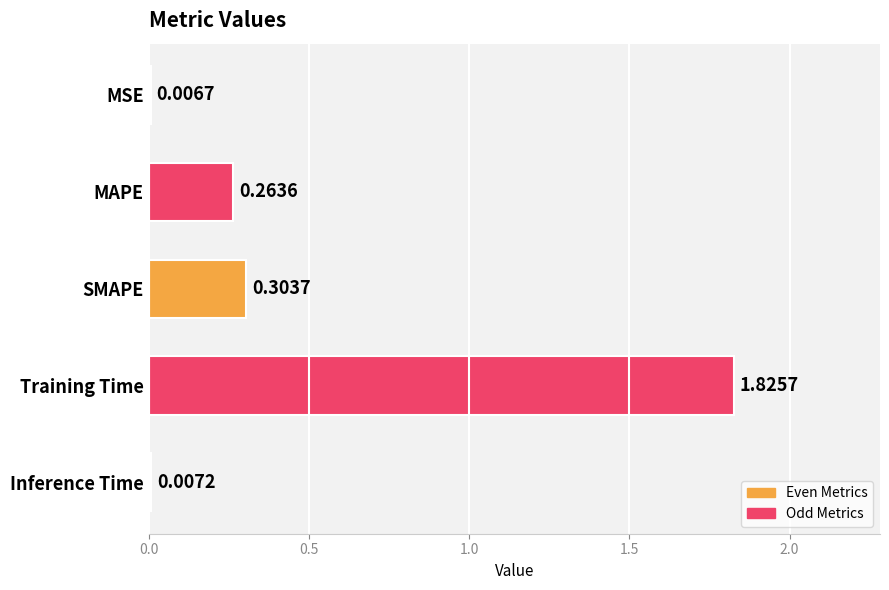

At which category does the chart reach its peak across all series?

Training Time